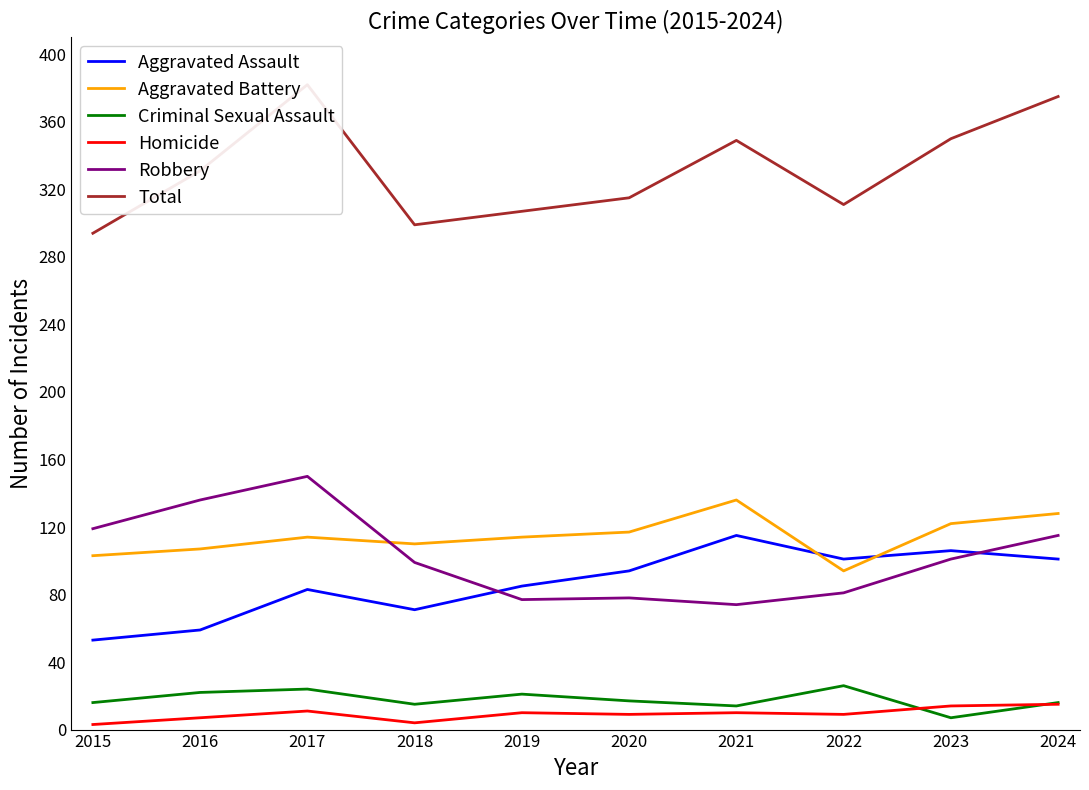

In Criminal Sexual Assault, how many points are higher than both neighbors (excluding endpoints)?

3